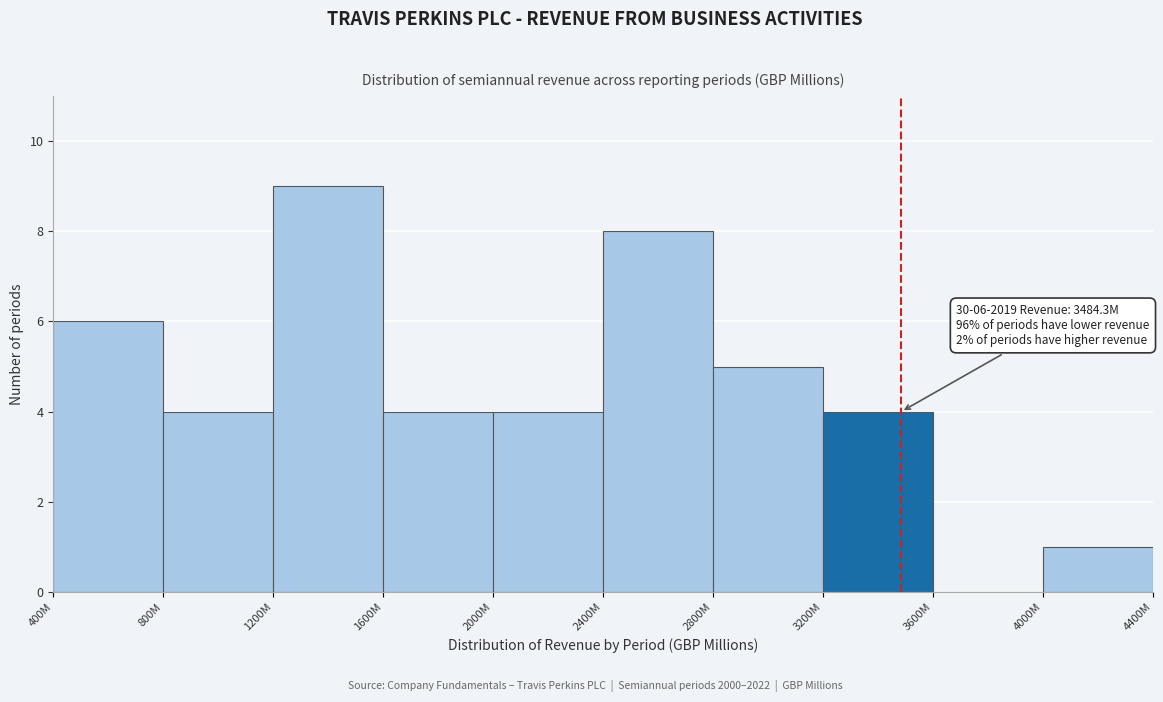

Reading left to right, transcribe all the data shown in this chart.

400M=6	800M=4	1200M=9	1600M=4	2000M=4	2400M=8	2800M=5	3200M=4	3600M=0	4000M=1